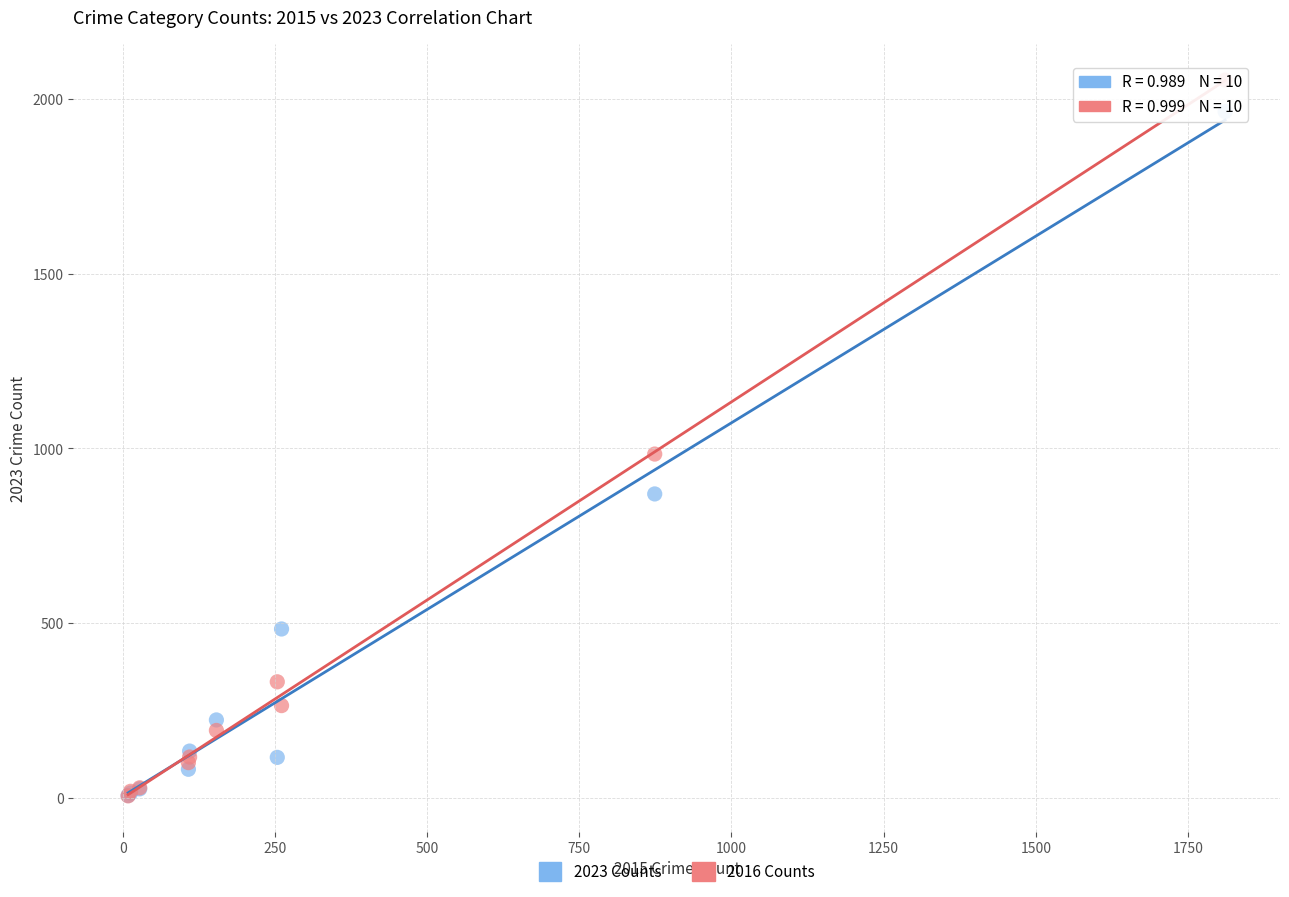

What are all the series names shown in the legend?

2023 Counts, 2016 Counts